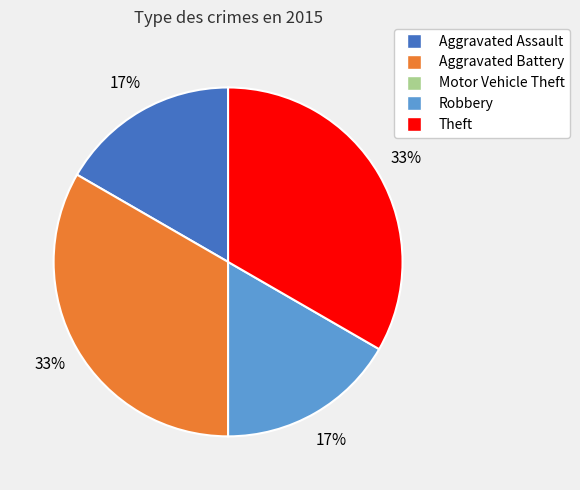

Does any single category account for the majority?

No